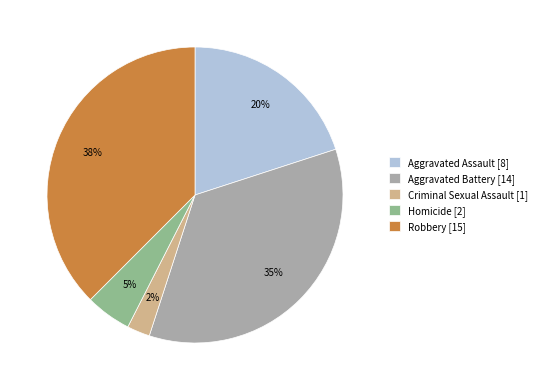

Does Robbery account for over 50% of the chart?

No